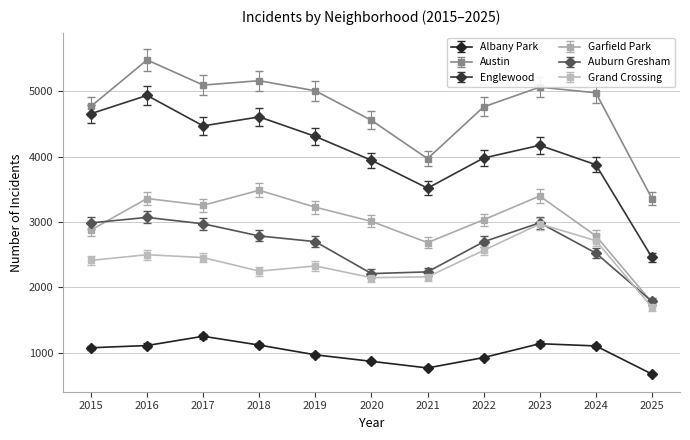

True or false: Auburn Gresham and Garfield Park cross at least once.

True